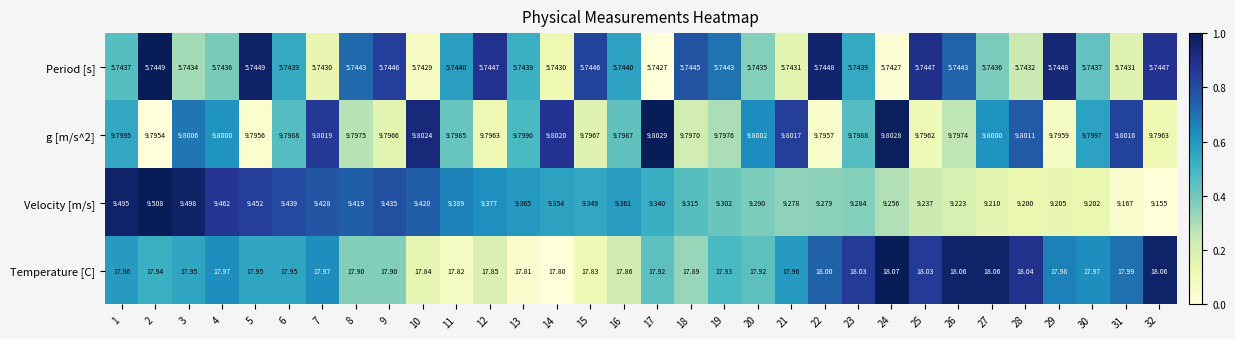

Which series changed the most between 1 and 19?

Velocity [m/s]